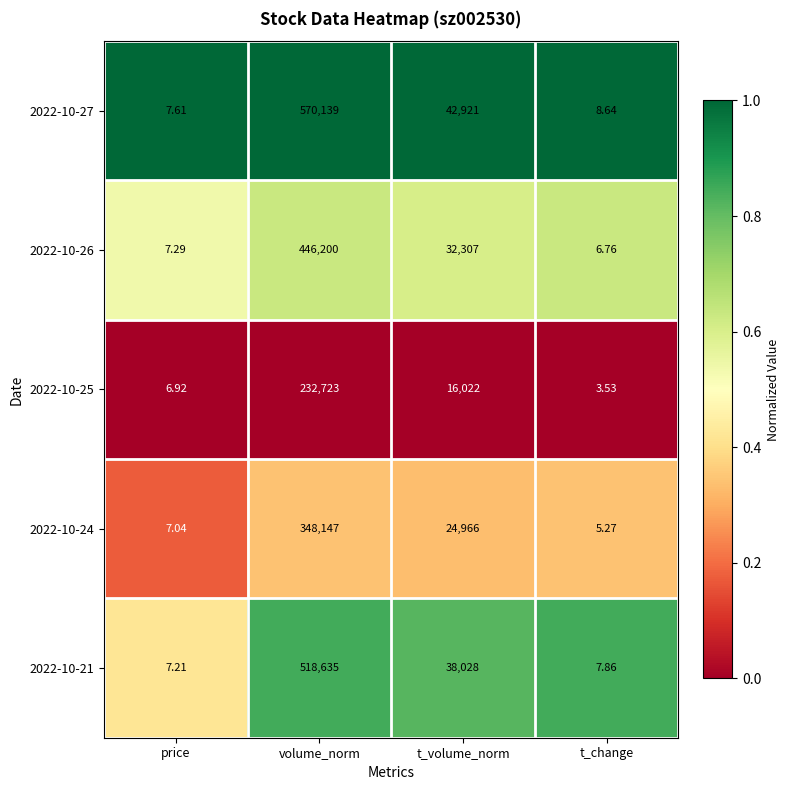

Where is 2022-10-25 nearest to the value 116363?

t_volume_norm